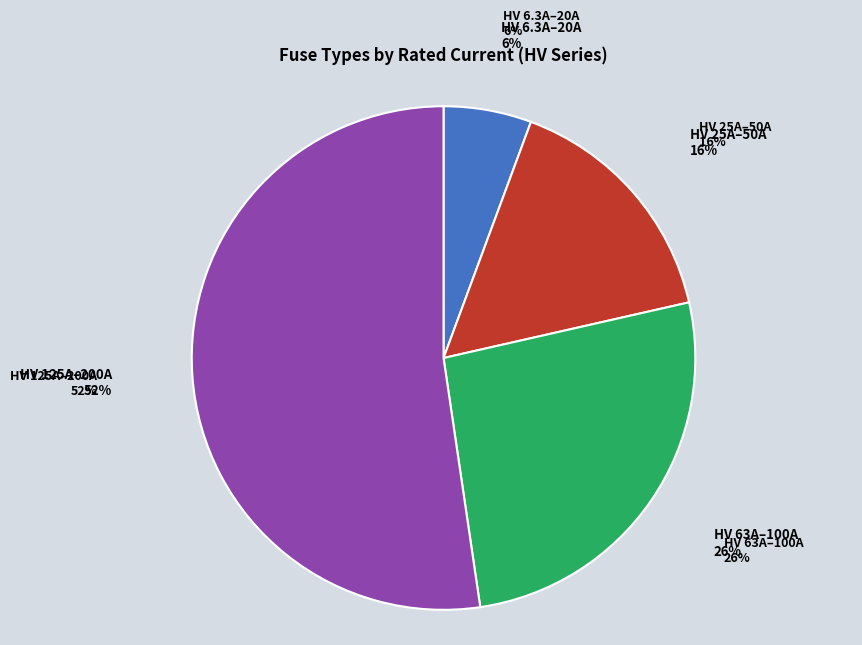

True or false: HV 160A accounts for 7% of the total.

False